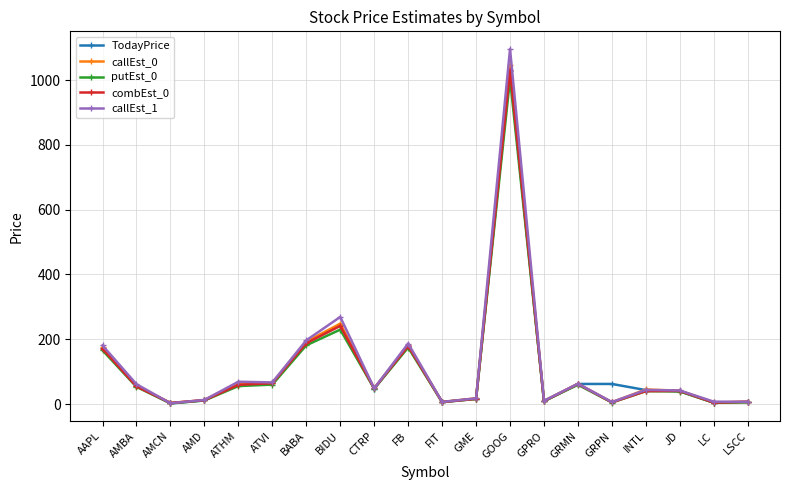

True or false: putEst_0 has a value of 280.4 at AAPL.

False